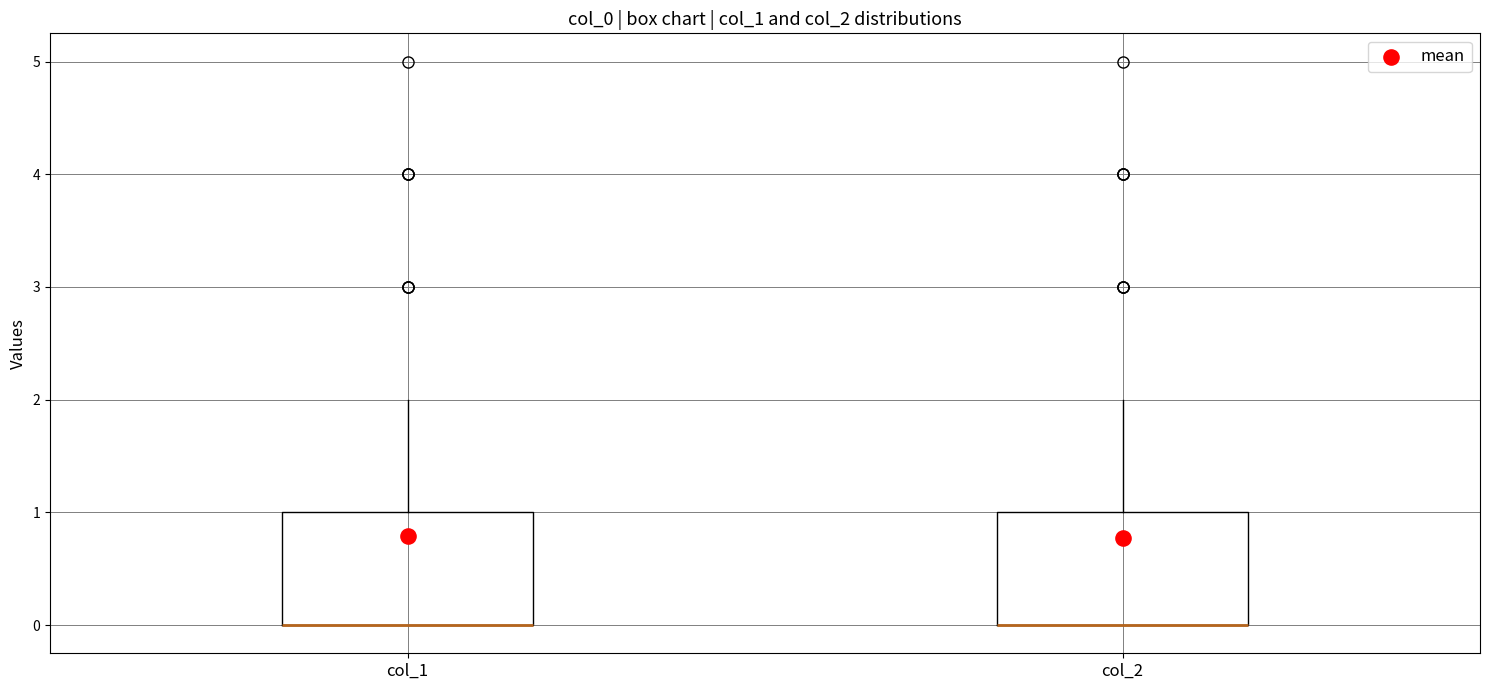

Reading left to right, read every box against the y-axis: the position of its median line, the range the box covers, and the ends of its whiskers. The values are not printed on the chart, so give them approximately, as read against the axis.

col_1: median 0 (drawn on the box's lower edge), box 0 to 1, whiskers 0 to 2
col_2: median 0 (drawn on the box's lower edge), box 0 to 1, whiskers 0 to 2